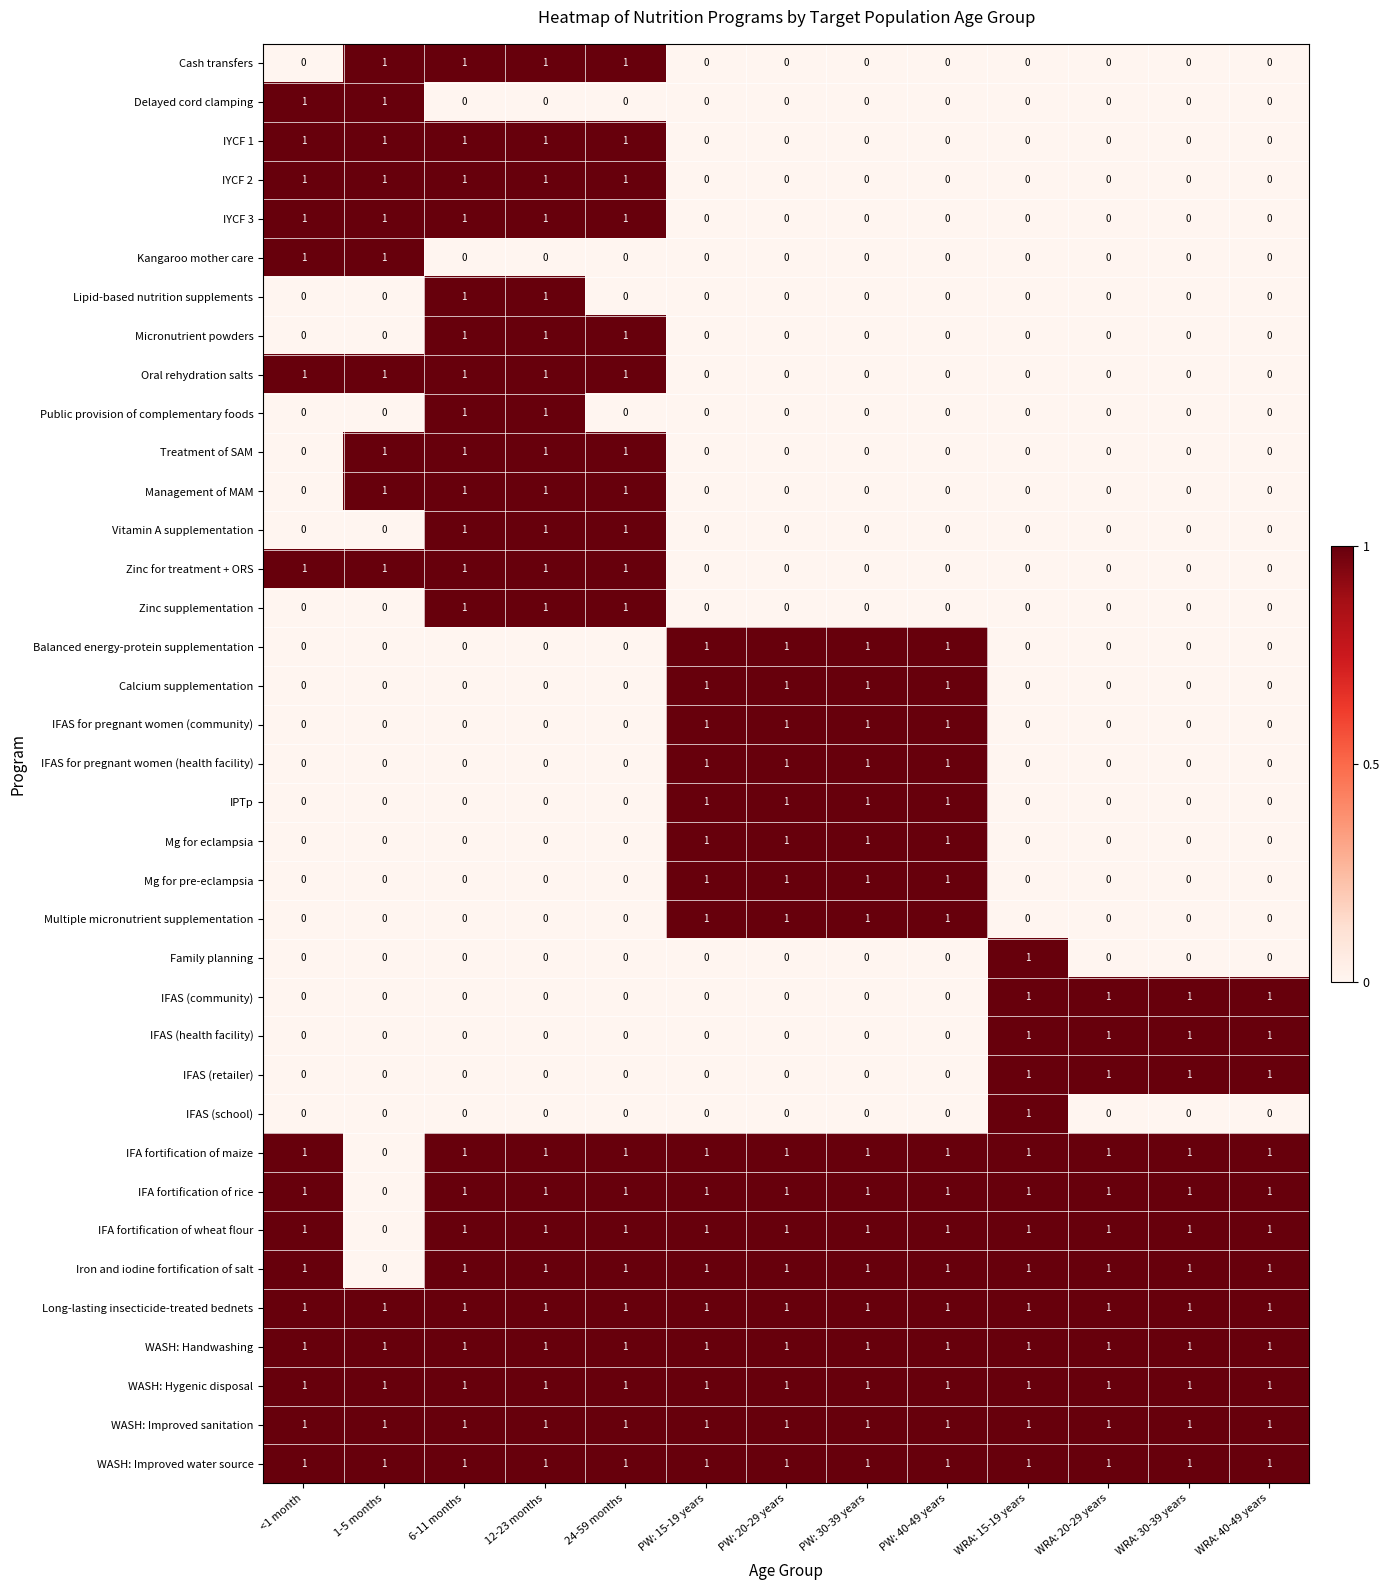

How many series are shown in this chart?

37